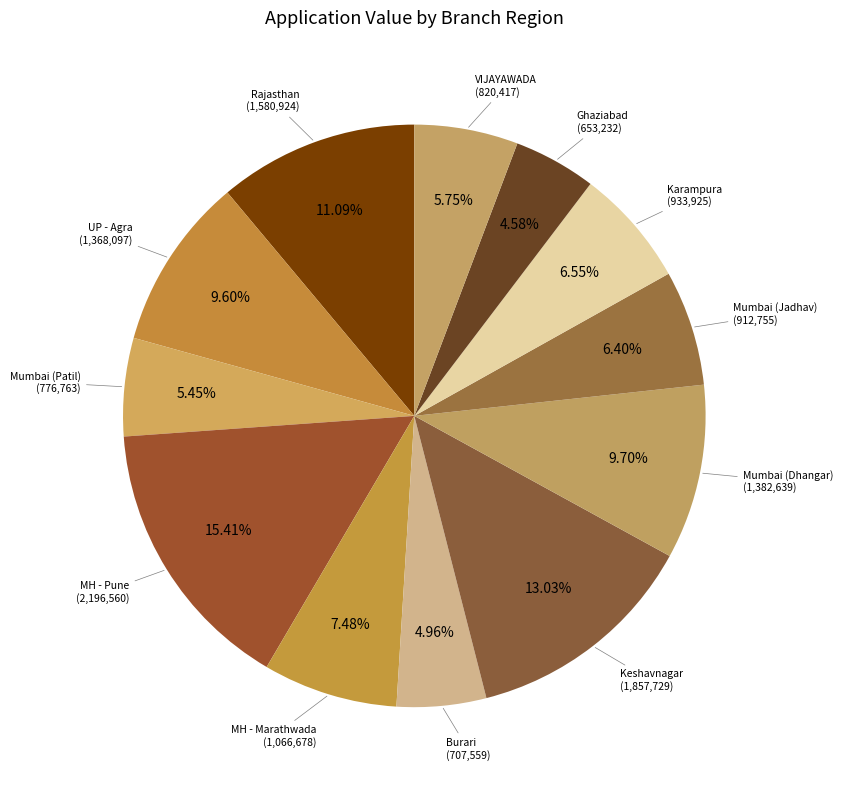

Is it true that VIJAYAWADA is 13% of the pie?

False